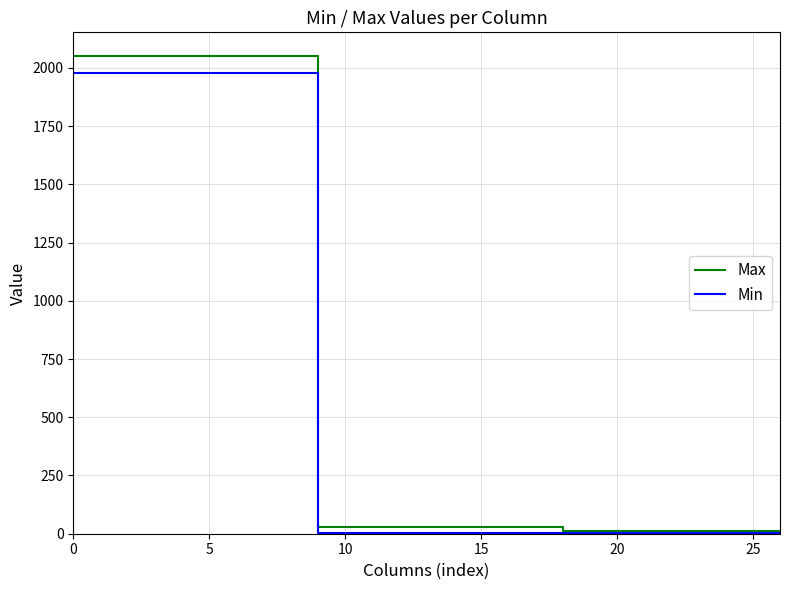

List the series in order of their overall mean, lowest first.

Min, Max